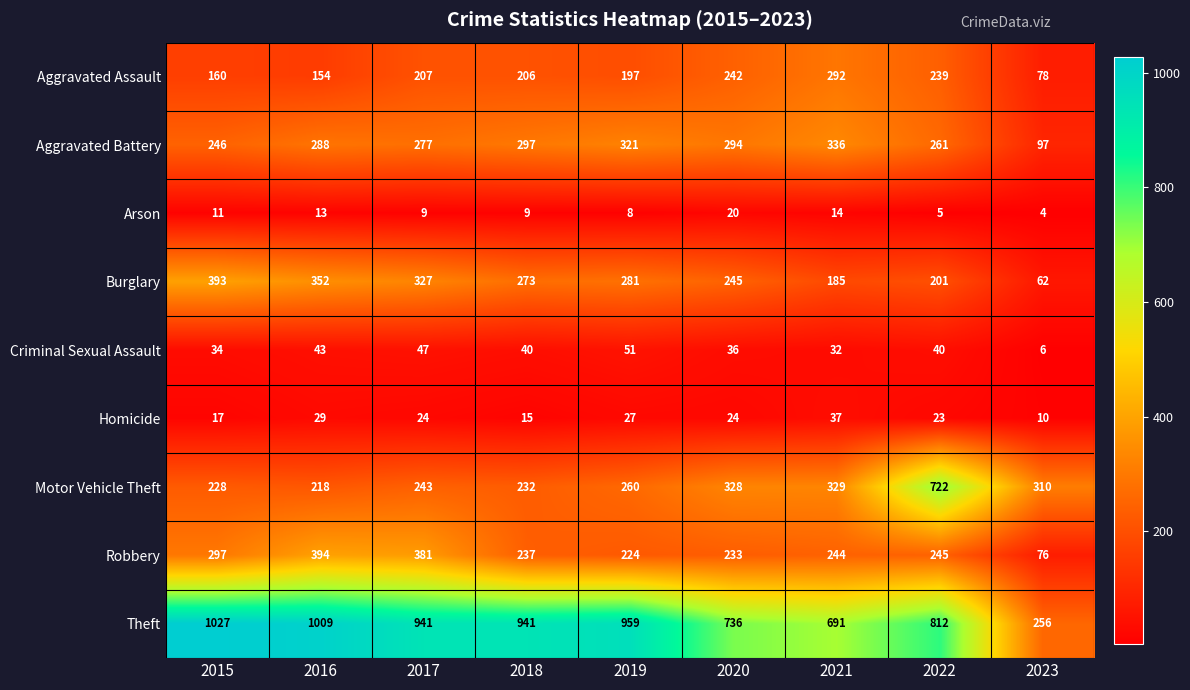

Rank the series at 2021 from highest to lowest value.

Theft, Aggravated Battery, Motor Vehicle Theft, Aggravated Assault, Robbery, Burglary, Homicide, Criminal Sexual Assault, Arson